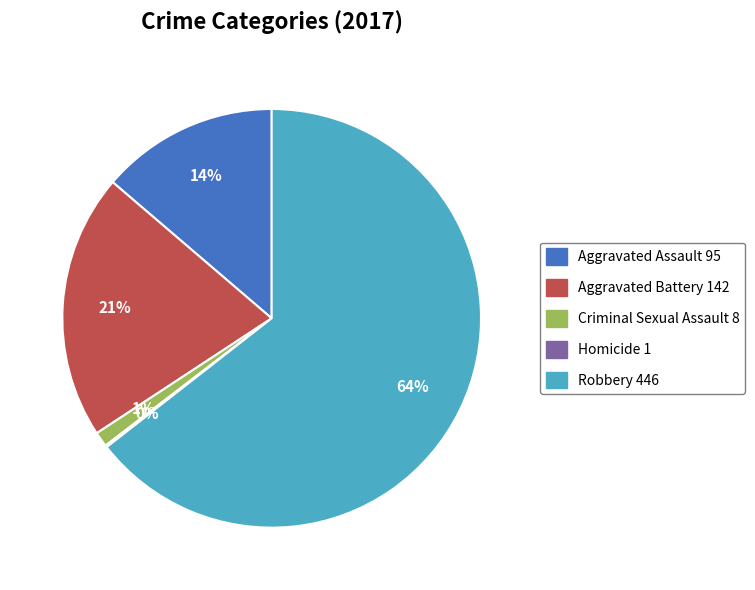

Does Criminal Sexual Assault represent more than half of the total?

No